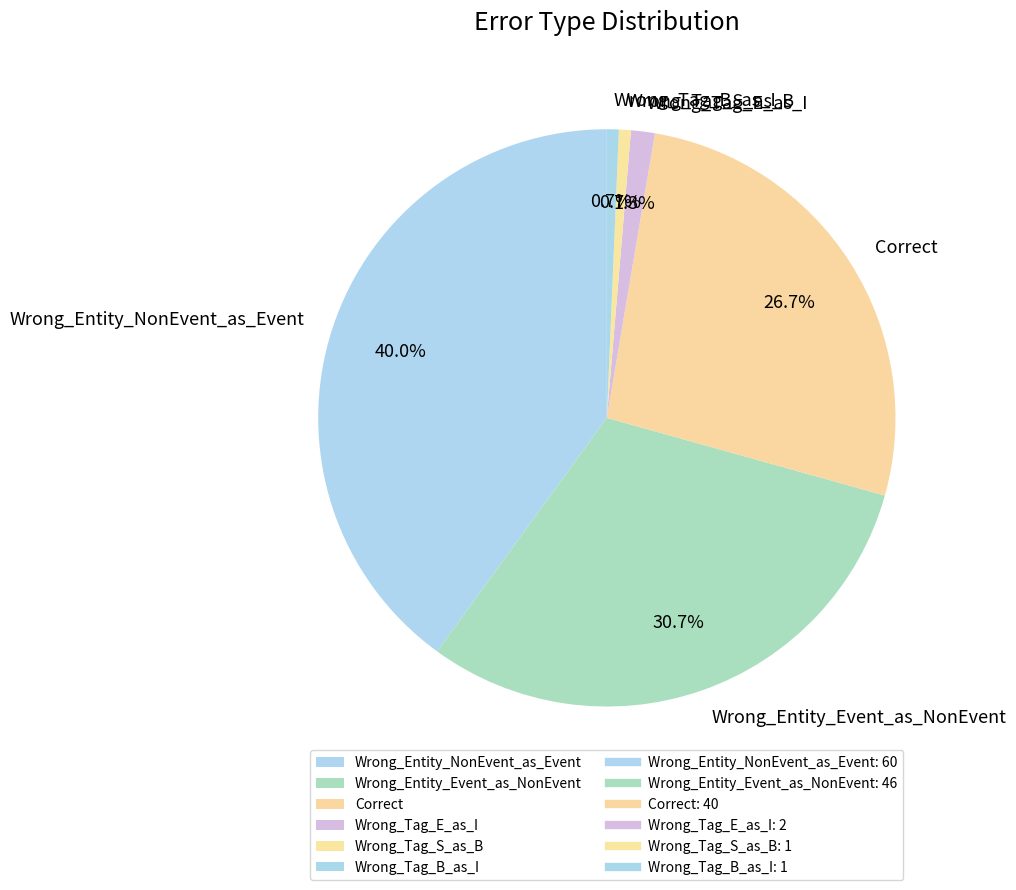

What is the largest slice in the pie chart?

Wrong_Entity_NonEvent_as_Event